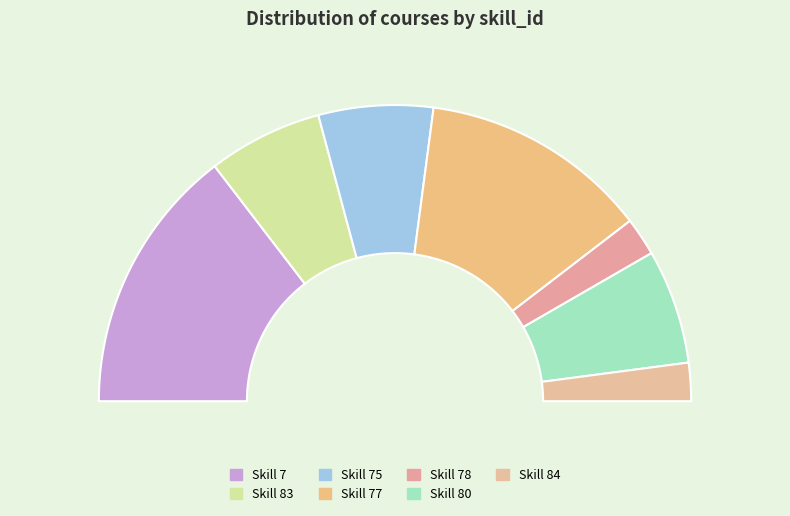

To the nearest percent, what is the difference between the 78 and 75 slice percentages?

8%